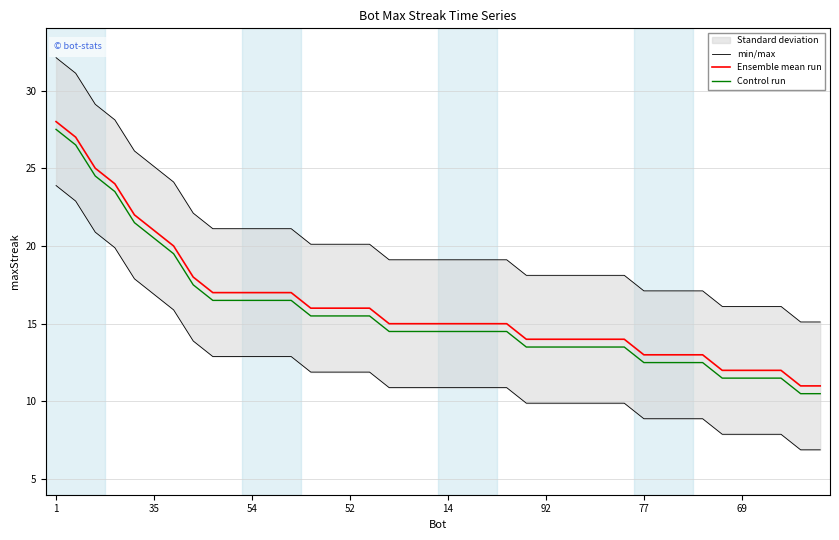

What is the sum of all min/max values?

809.5